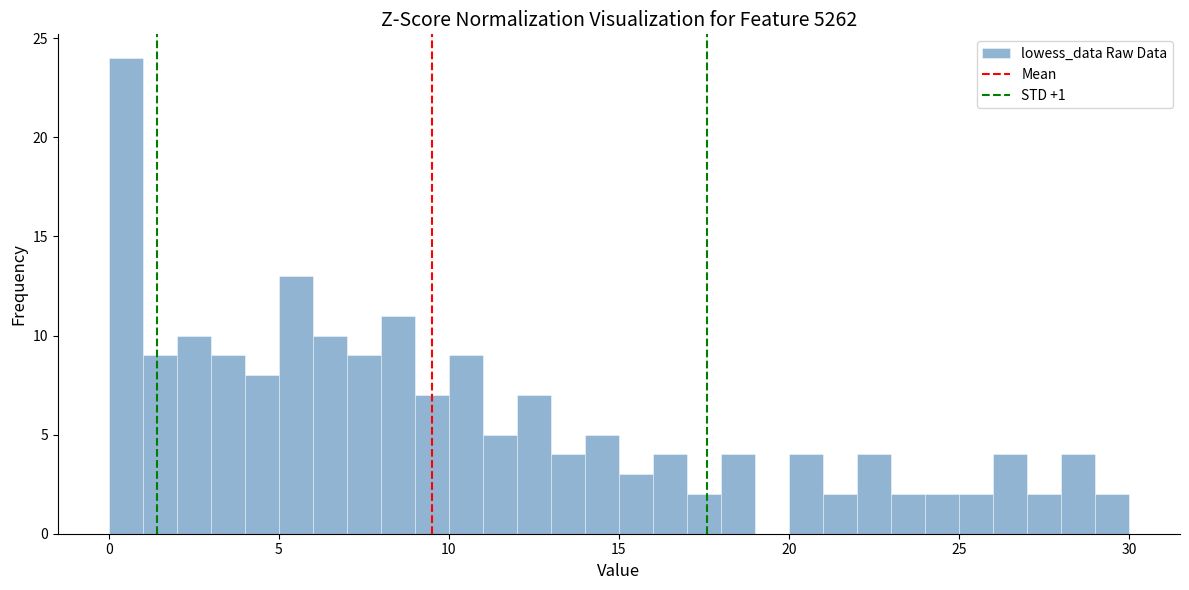

Read against the x-axis, roughly where is the centre of the tallest bar?

0.5